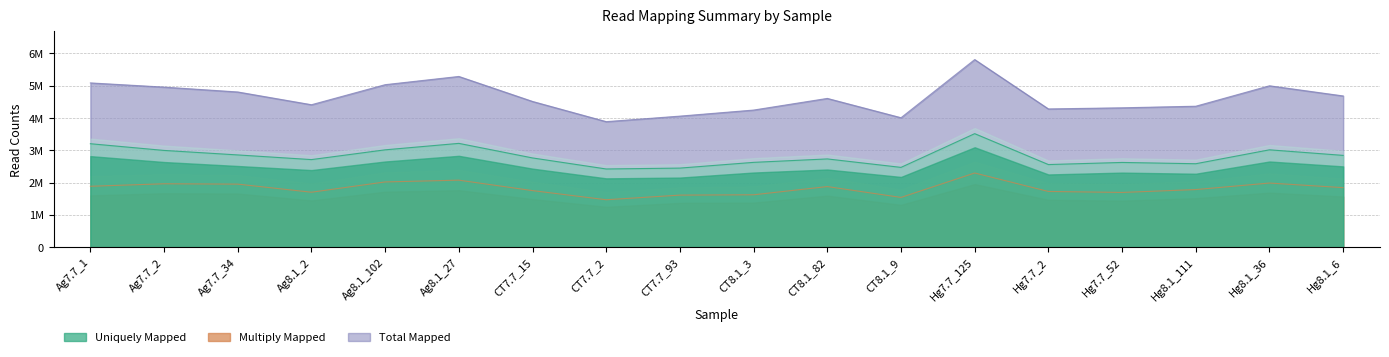

Which series has the widest spread of values?

Total_Mapped